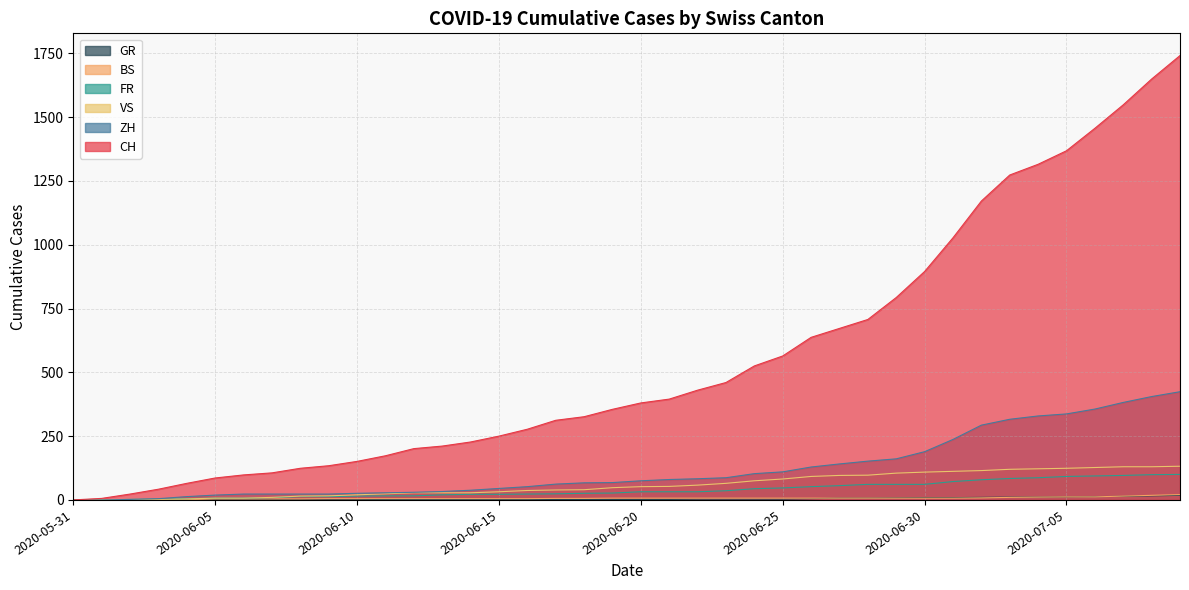

What are all the series names shown in the legend?

CH, ZH, FR, VS, BS, GR